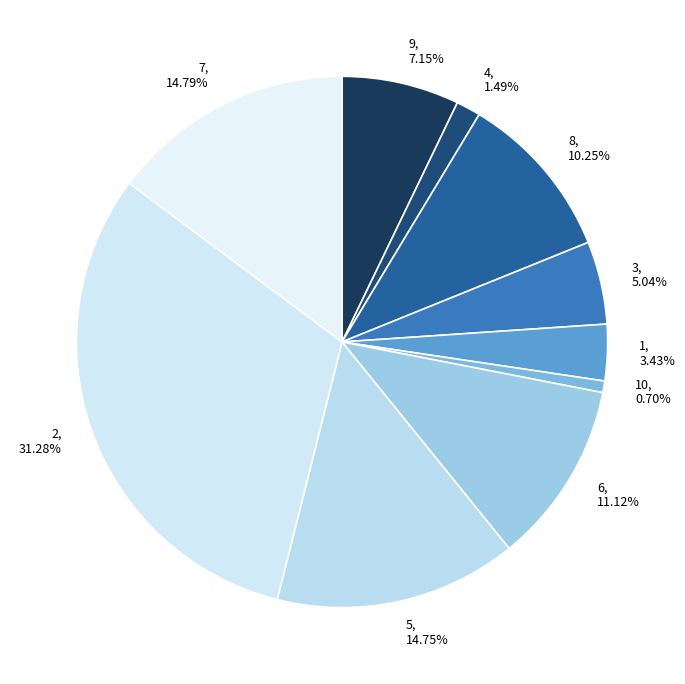

Which slice is the smallest?

10